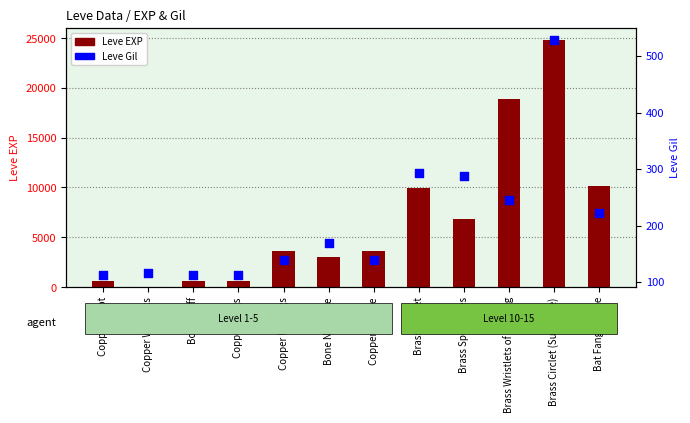

What are all the series names shown in the legend?

Leve EXP, Leve Gil